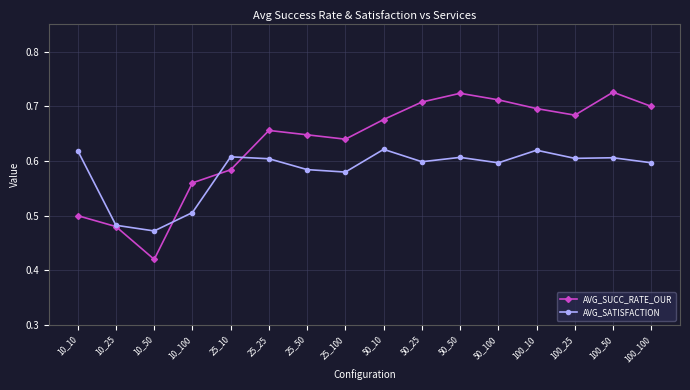

What is the sum of all AVG_SATISFACTION values?

9.3